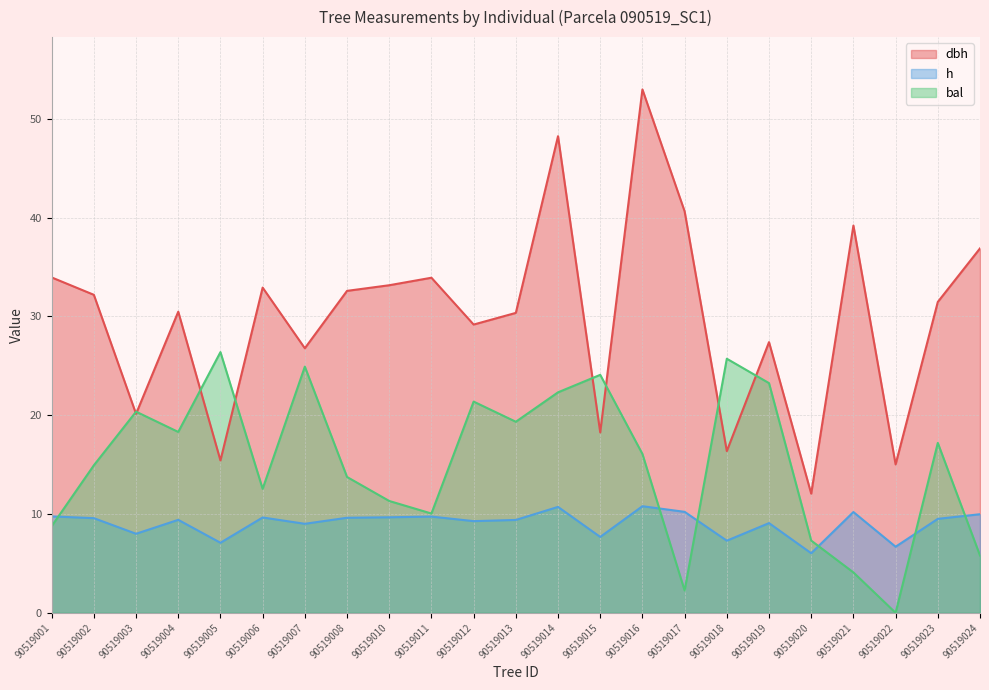

Reading right to left, transcribe all the data shown in this chart.

dbh: 90519024=36.9	90519023=31.5	90519022=15.0	90519021=39.2	90519020=12.1	90519019=27.4	90519018=16.4	90519017=40.6	90519016=53.0	90519015=18.3	90519014=48.2	90519013=30.4	90519012=29.2	90519011=33.9	90519010=33.2	90519008=32.6	90519007=26.8	90519006=32.9	90519005=15.4	90519004=30.5	90519003=20.1	90519002=32.2	90519001=34.0
h: 90519024=10.0	90519023=9.5	90519022=6.7	90519021=10.2	90519020=6.0	90519019=9.1	90519018=7.3	90519017=10.2	90519016=10.8	90519015=7.7	90519014=10.7	90519013=9.4	90519012=9.3	90519011=9.7	90519010=9.7	90519008=9.6	90519007=9.0	90519006=9.7	90519005=7.1	90519004=9.4	90519003=8.0	90519002=9.6	90519001=9.8
bal: 90519024=5.8	90519023=17.2	90519022=0.0	90519021=4.1	90519020=7.3	90519019=23.2	90519018=25.7	90519017=2.3	90519016=16.1	90519015=24.1	90519014=22.3	90519013=19.3	90519012=21.4	90519011=10.1	90519010=11.3	90519008=13.8	90519007=24.9	90519006=12.6	90519005=26.4	90519004=18.3	90519003=20.4	90519002=14.9	90519001=8.8